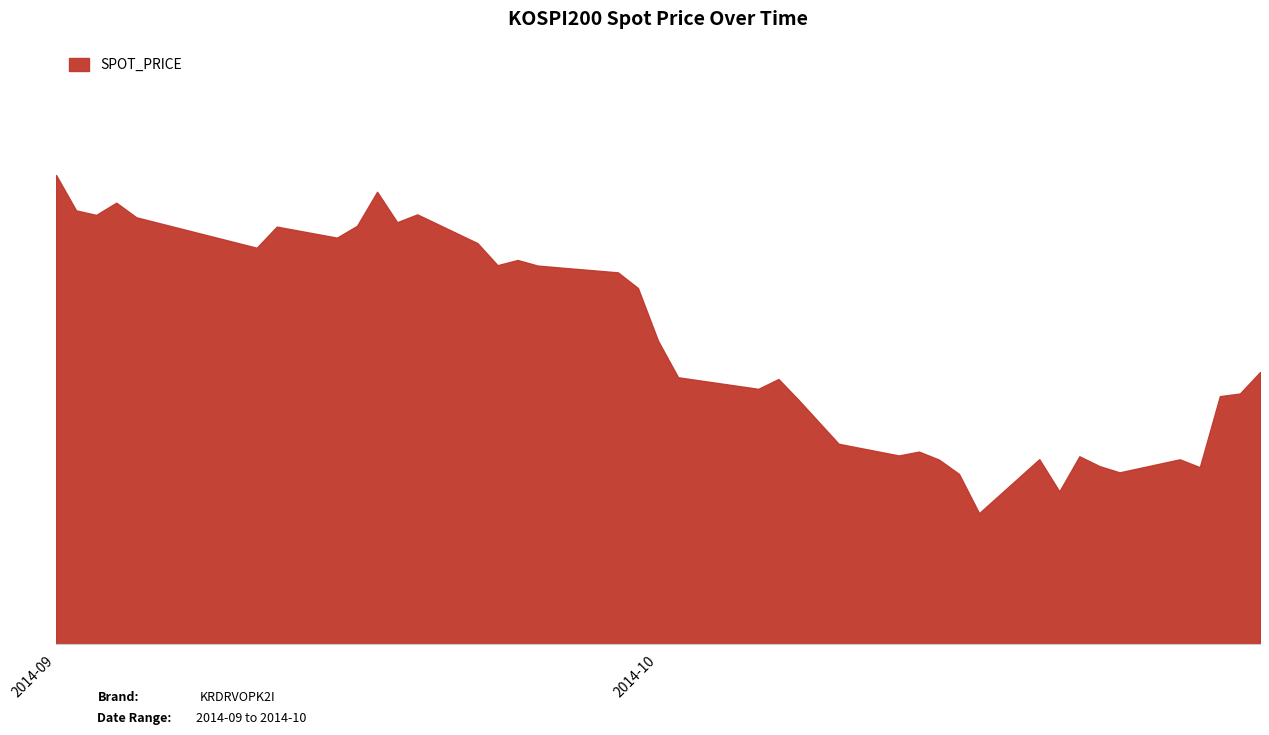

Does the chart display data point markers on the line(s)?

No